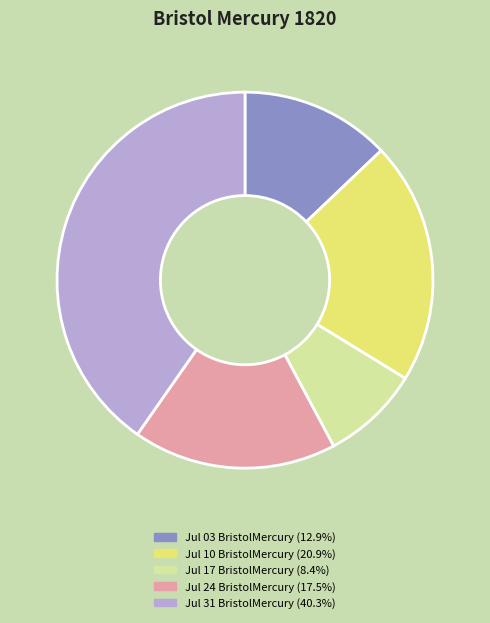

Is there any slice that represents more than half of the pie?

No